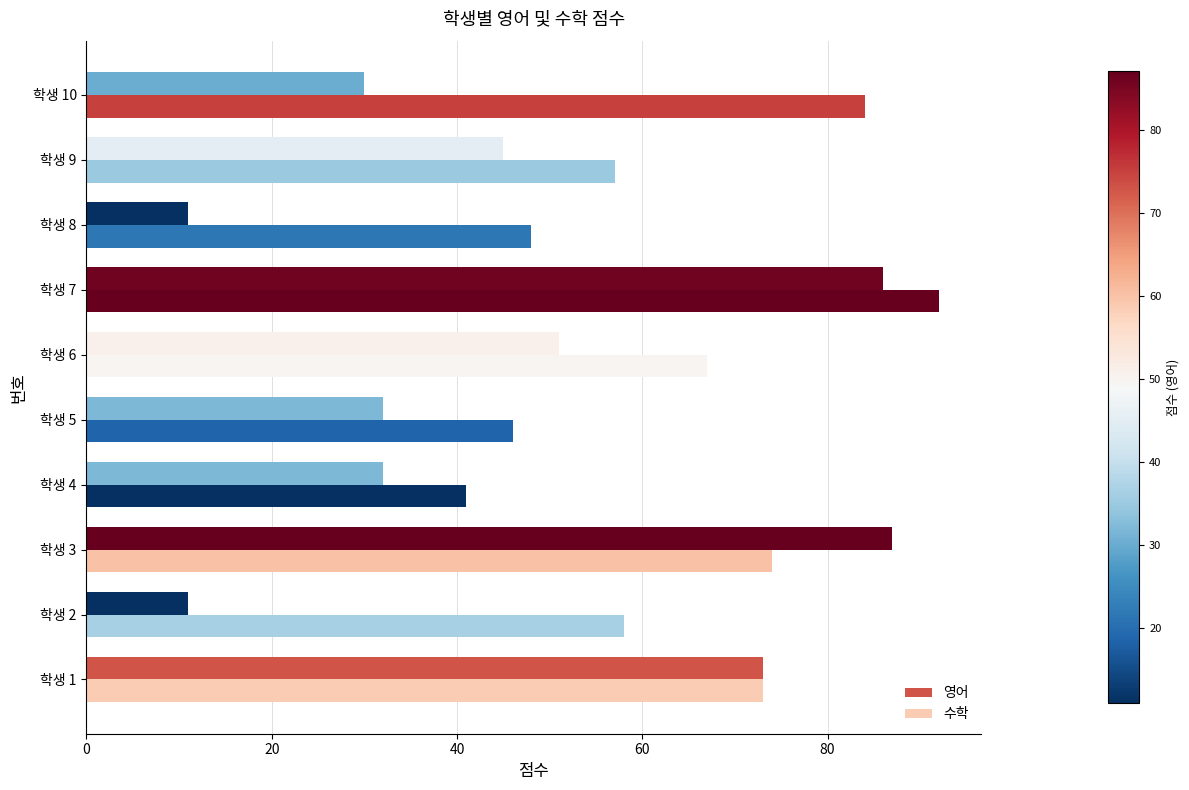

What is the label of the 3rd bar from the right?

7